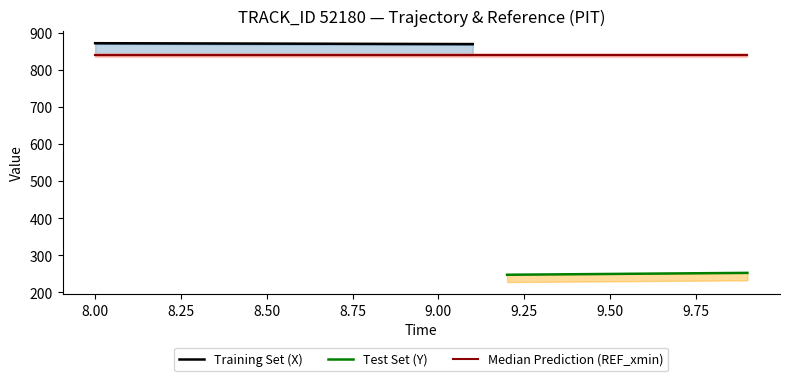

What is the sum of the REF_xmin values at 8.7 and 9.4?

1677.8